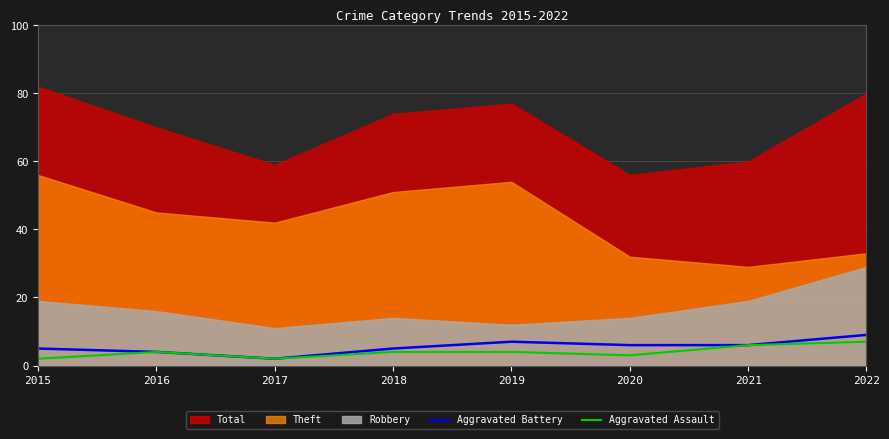

What value does the Aggravated Assault series have at 2019?

4